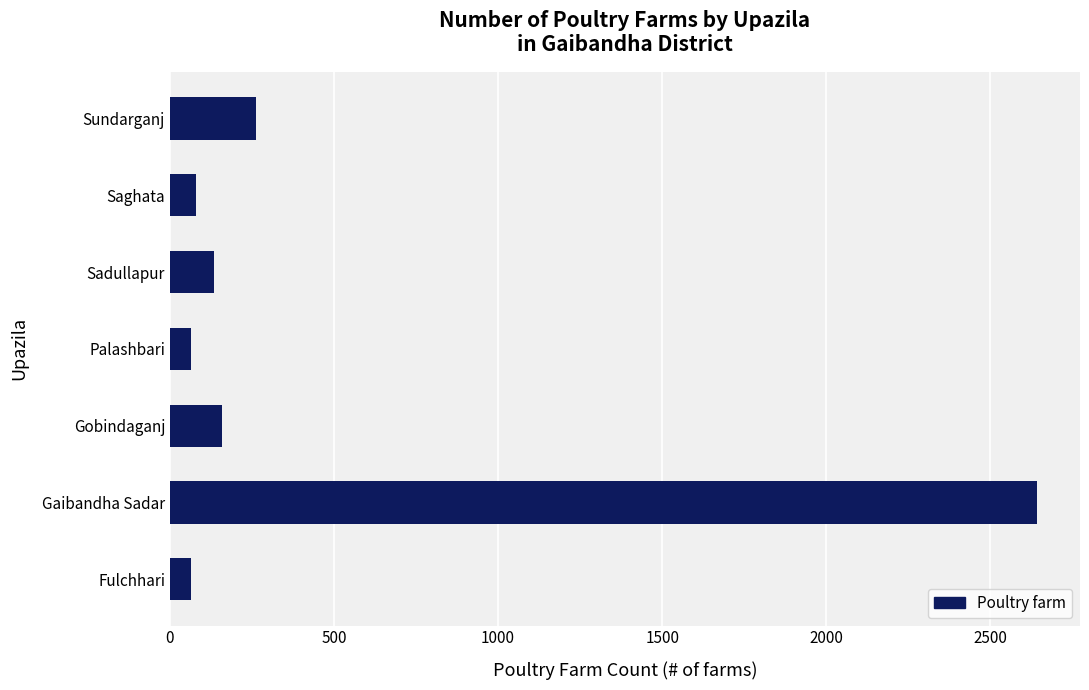

What is the maximum value shown in the chart?

2641